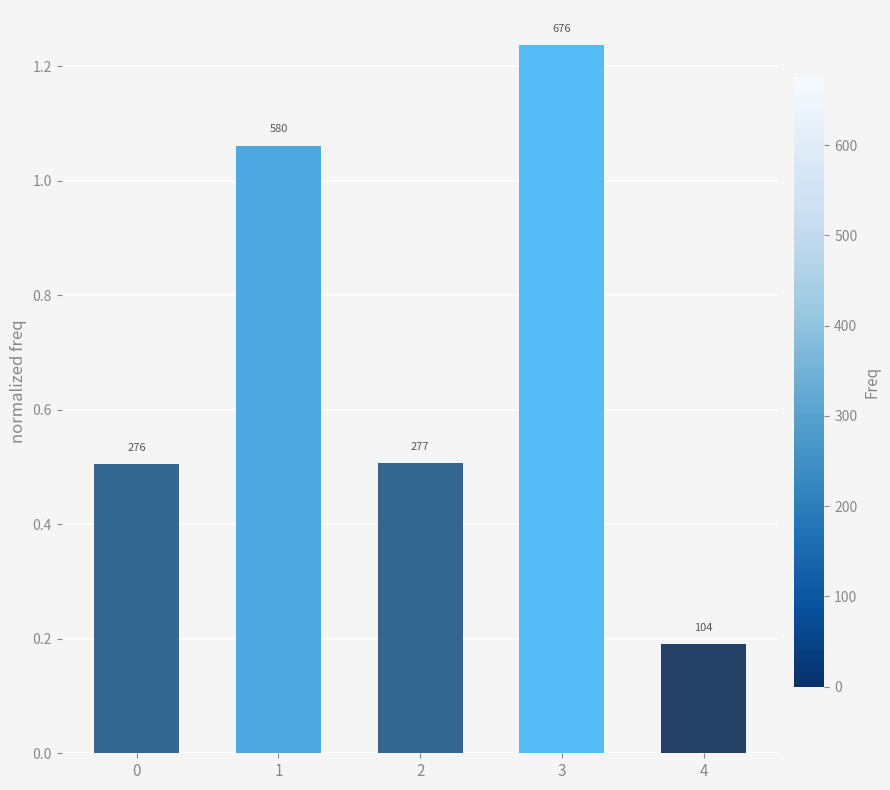

Are the bars horizontal?

No